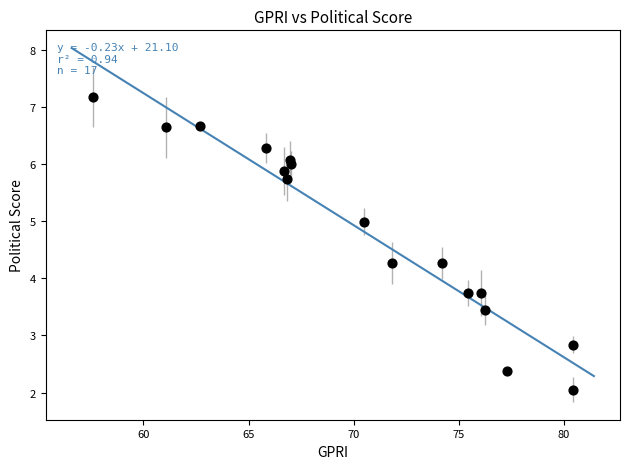

What is the range of Y values (max minus min)?

5.1